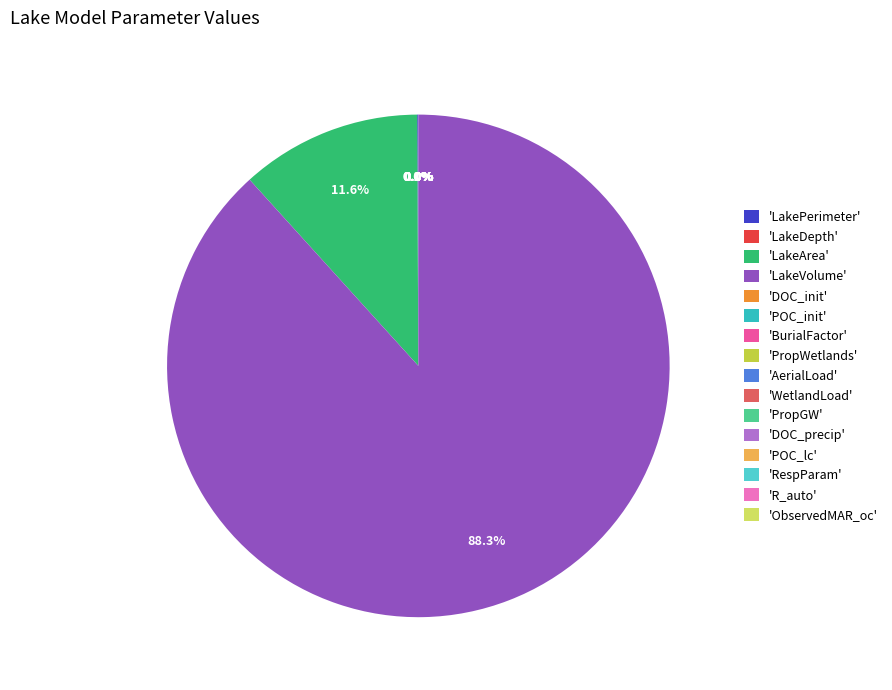

Rank the categories by value from highest to lowest.

LakeVolume, LakeArea, LakePerimeter, ObservedMAR_oc, LakeDepth, DOC_init, DOC_precip, AerialLoad, WetlandLoad, PropGW, R_auto, POC_init, PropWetlands, BurialFactor, POC_lc, RespParam